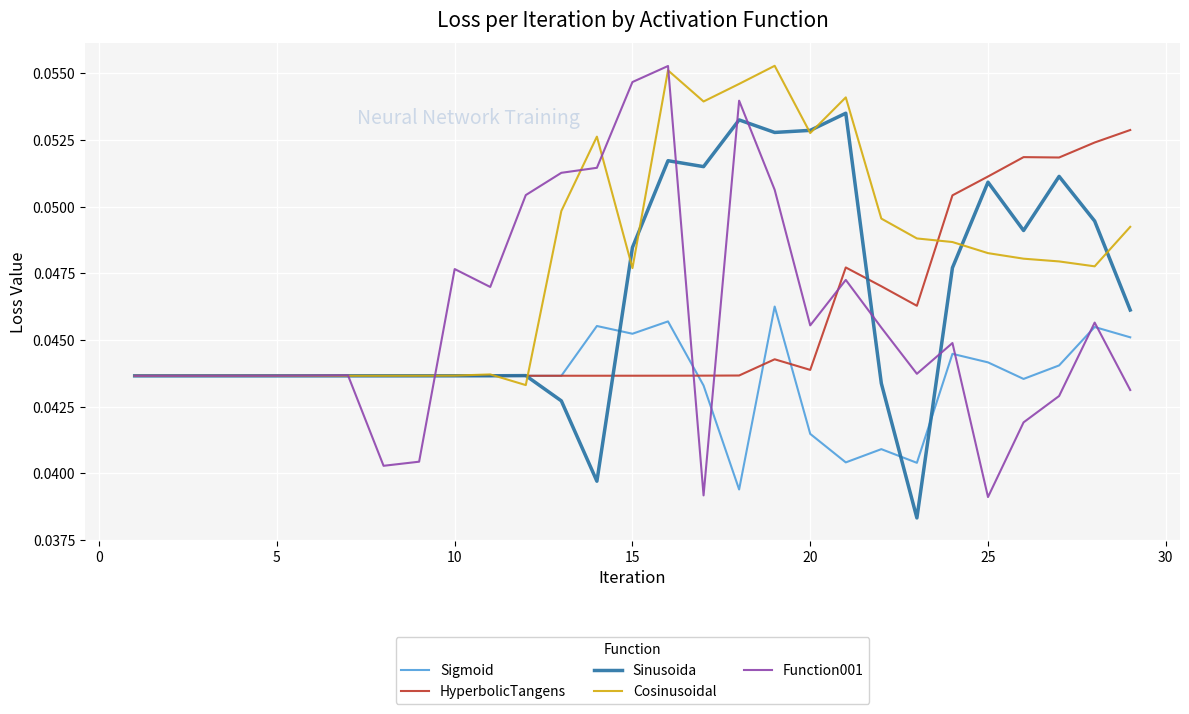

Which series has the largest total across all categories?

Cosinusoidal